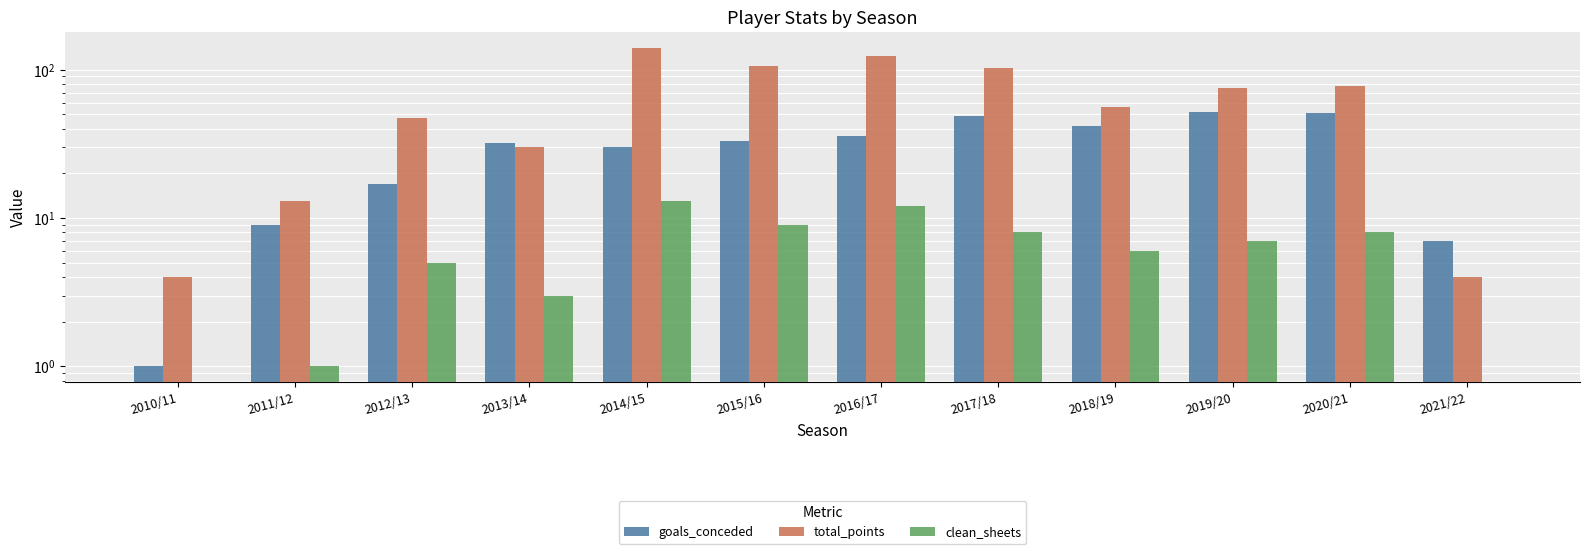

What is the spread (max minus min) of values at 2019/20?

68